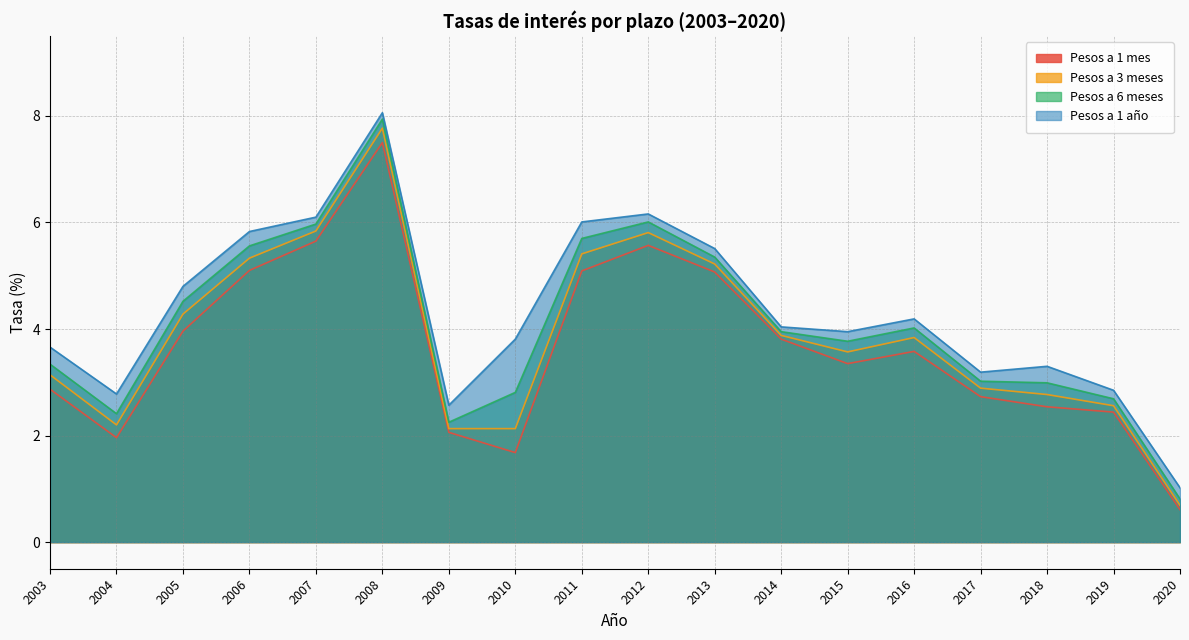

True or false: Pesos a 6 meses and Pesos a 3 meses cross at least once.

False